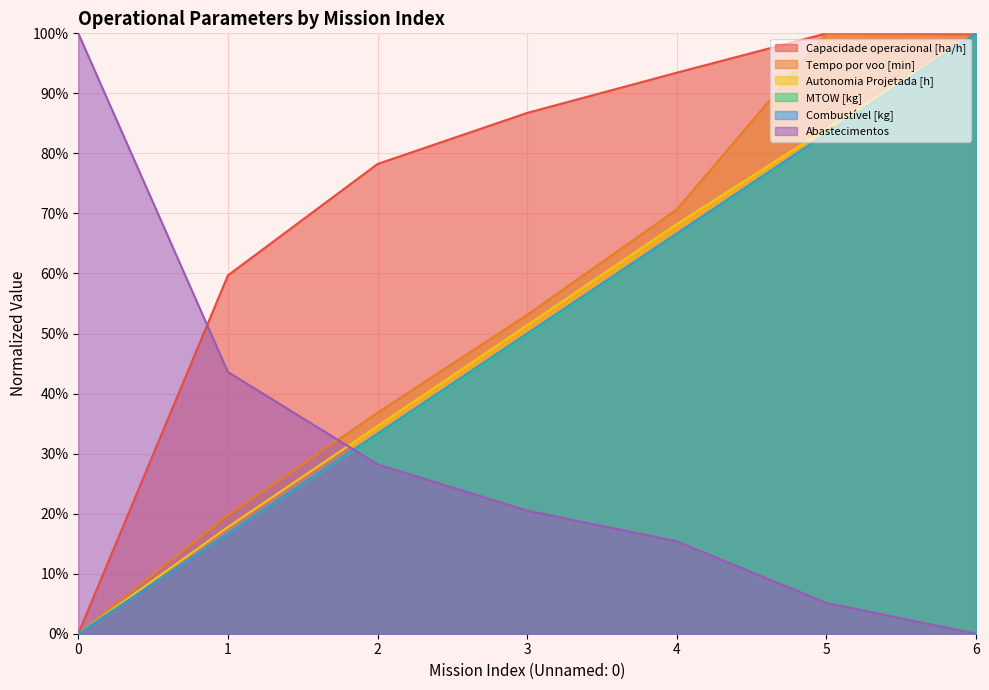

Is it true that Capacidade operacional [ha/h] equals 16.4 at 2?

False